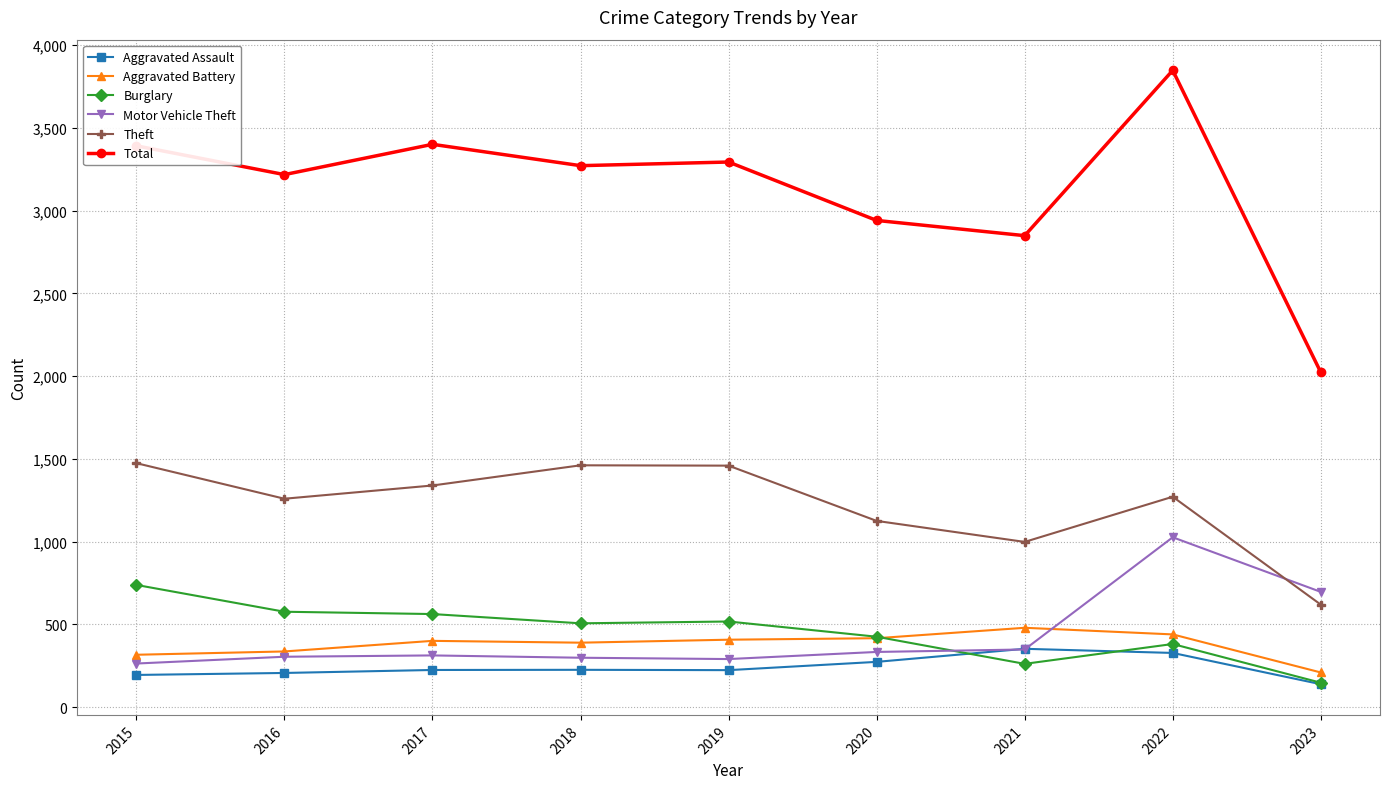

How many values in the Aggravated Assault series are below 224?

4